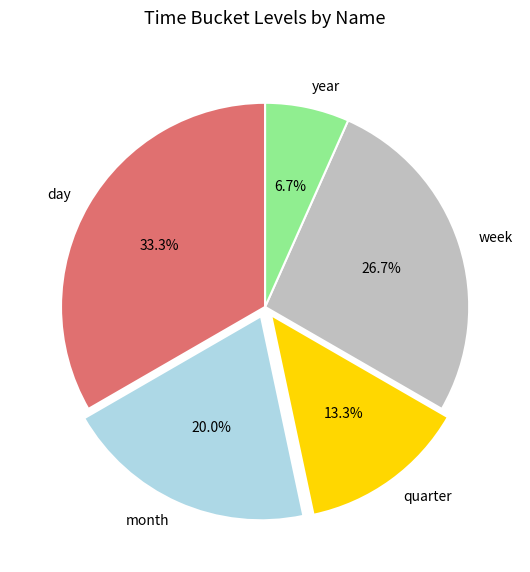

Rank the categories by value from lowest to highest.

year, quarter, month, week, day